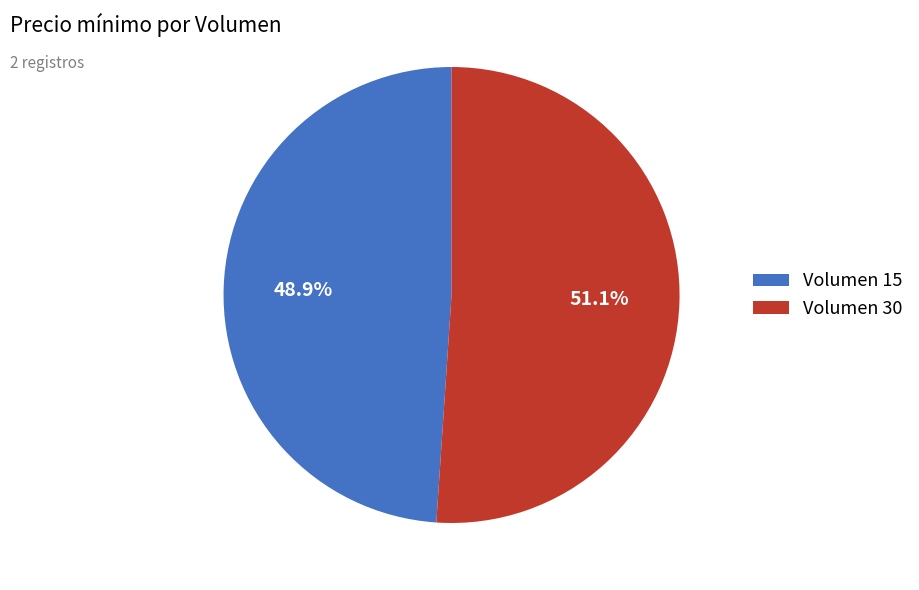

Rank the categories by value from lowest to highest.

Volumen 15, Volumen 30